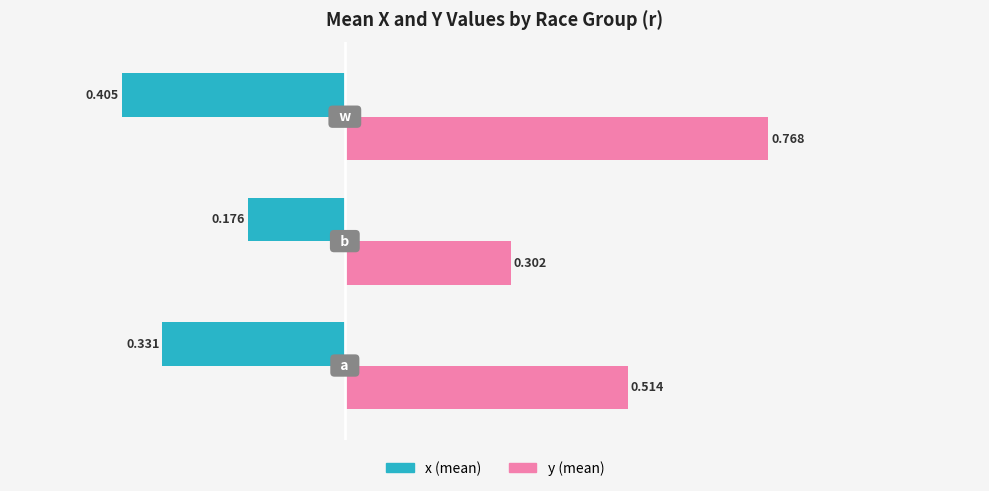

List the series in order of their peak value, lowest first.

x (mean), y (mean)